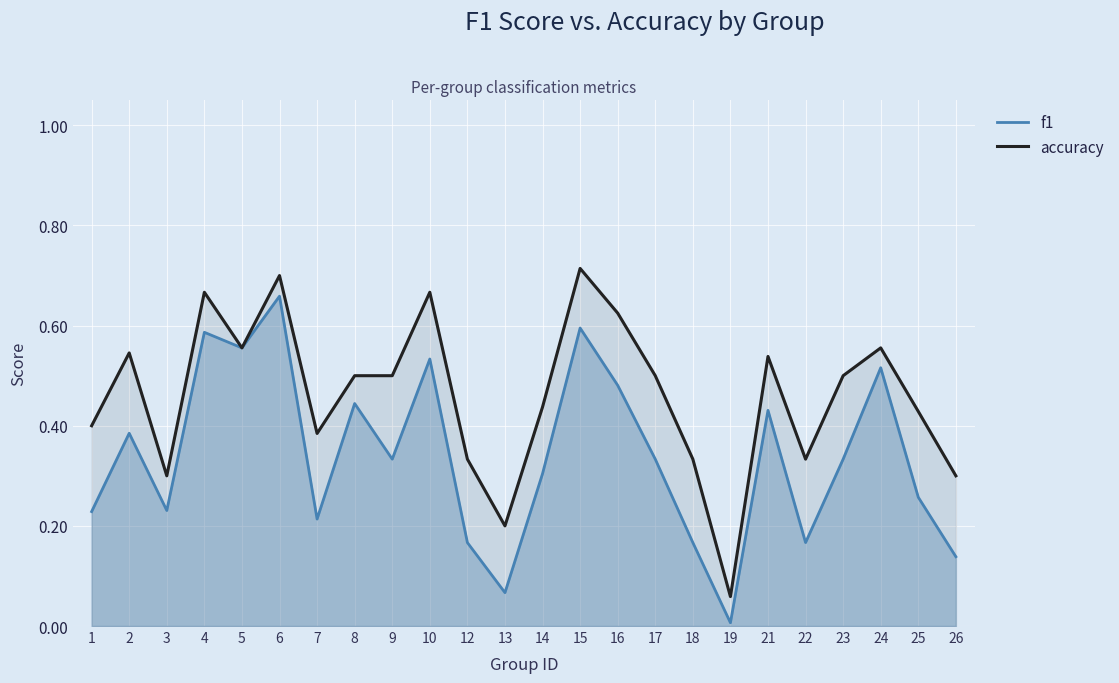

List the labels in order of accuracy value, largest first.

15, 6, 4, 10, 16, 5, 24, 2, 21, 8, 9, 17, 23, 14, 25, 1, 7, 12, 18, 22, 3, 26, 13, 19